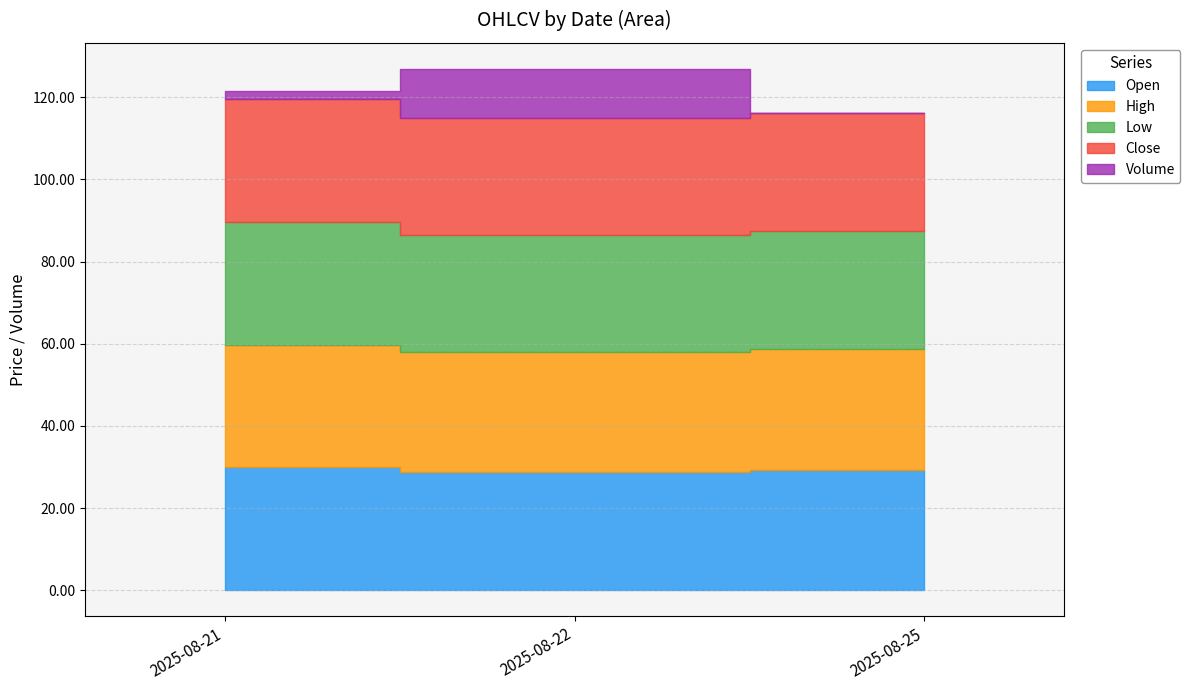

What value does the Open series have at 2025-08-21?

29.9